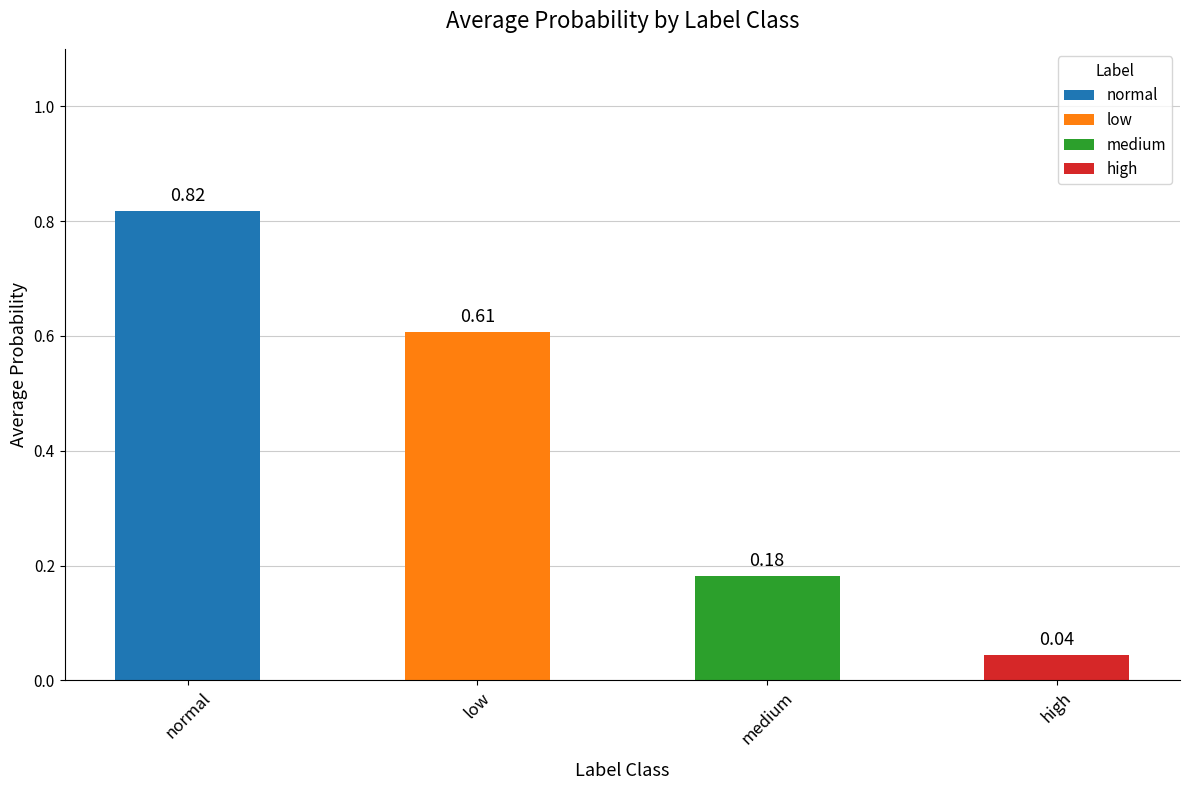

Rank the categories by value from highest to lowest.

normal, low, medium, high